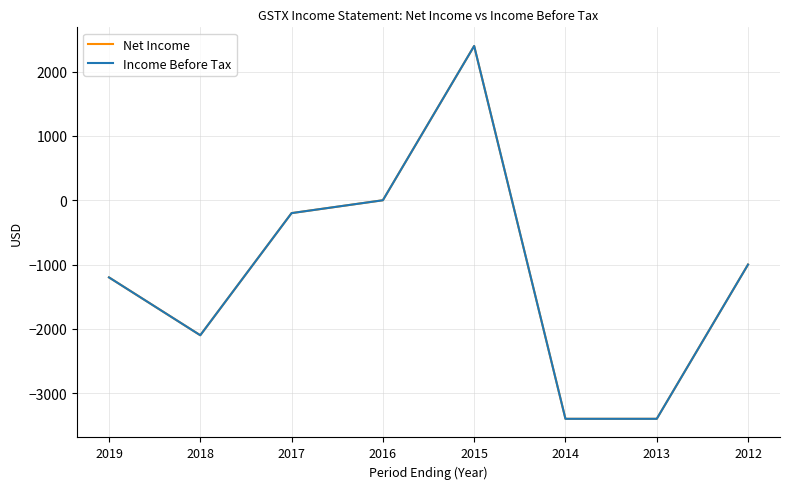

What is the sum of the Net Income values at 2019 and 2015?

1200